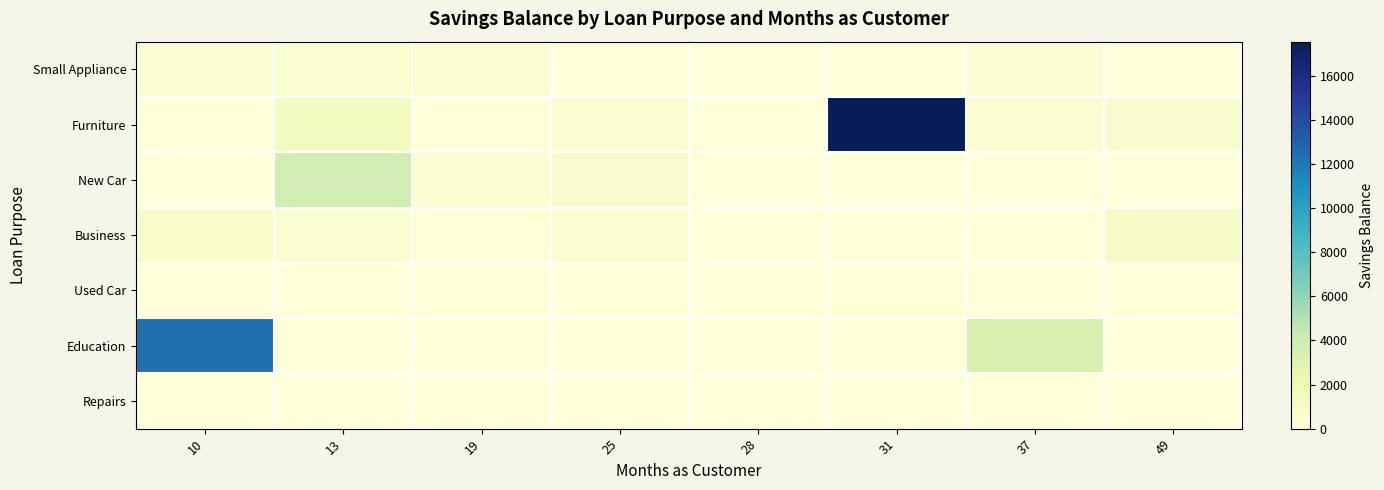

Which label corresponds to the largest value in the chart?

31